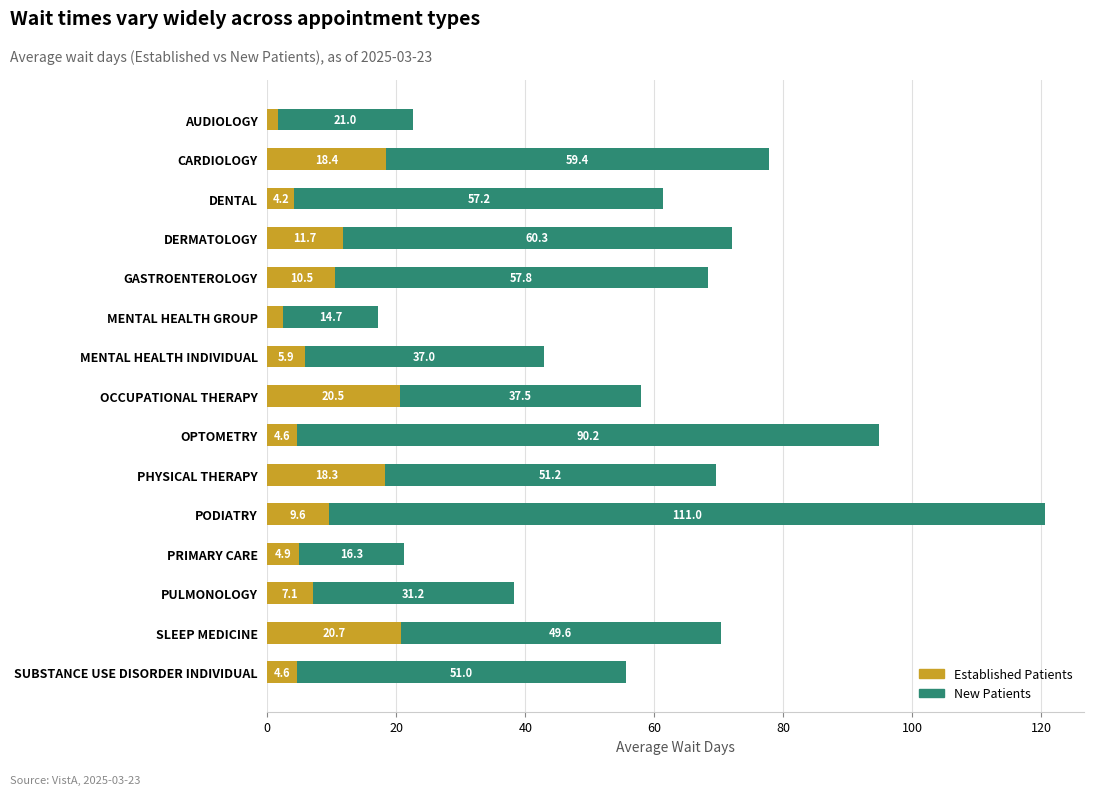

How many series are shown in this chart?

2